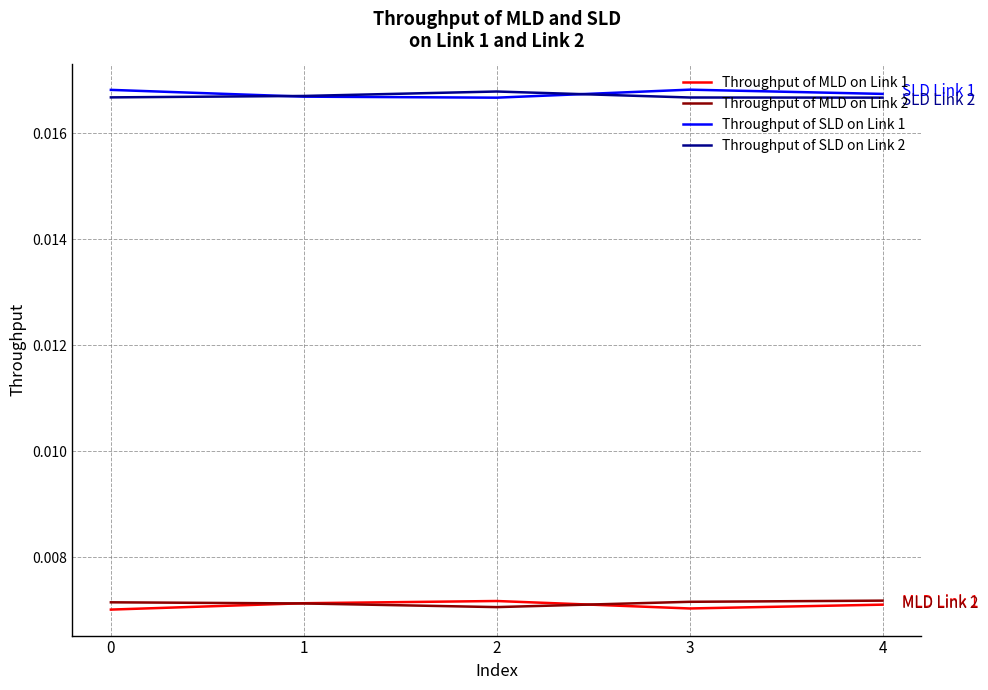

True or false: Throughput of SLD on Link 1 and Throughput of MLD on Link 2 cross at least once.

False